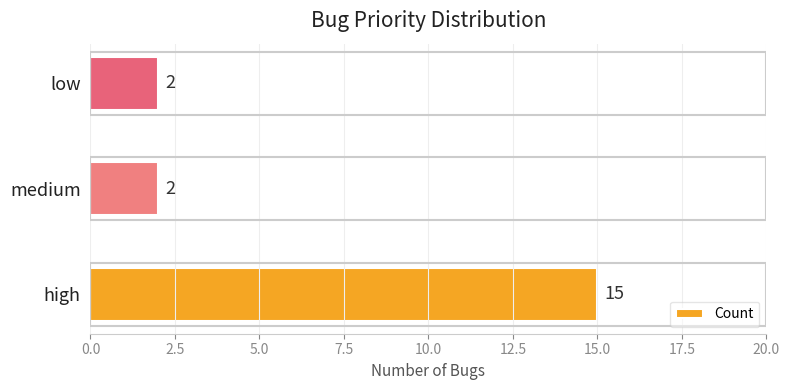

Reading bottom to top, extract all data points from this chart.

high=15	medium=2	low=2